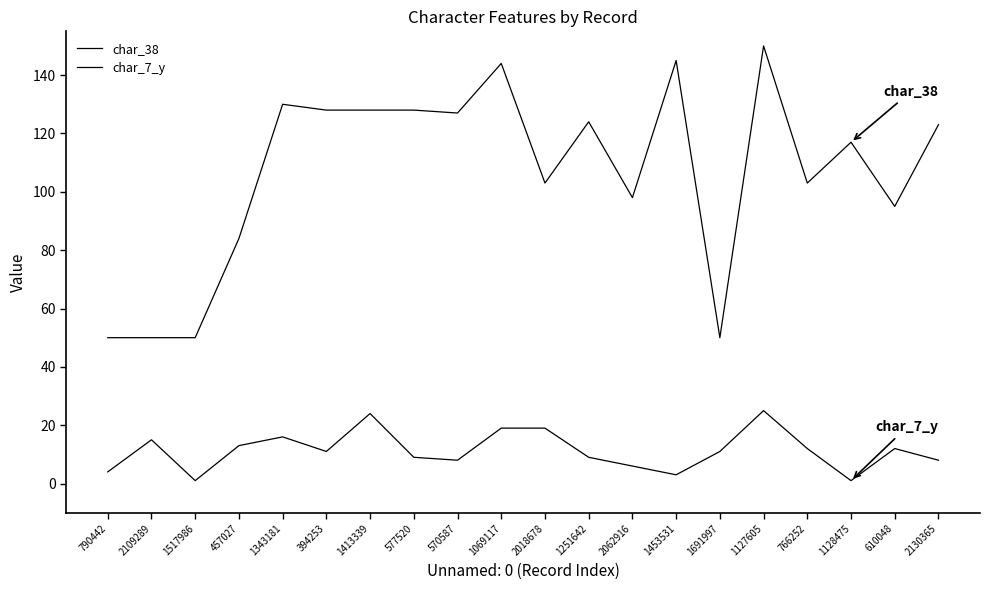

In char_7_y, how many points are higher than both neighbors (excluding endpoints)?

5